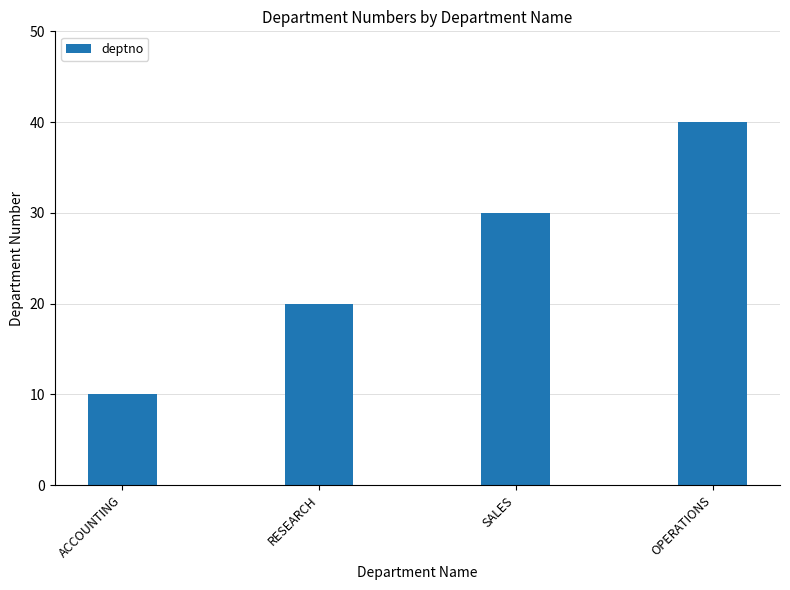

What is the difference between the maximum and minimum values?

30